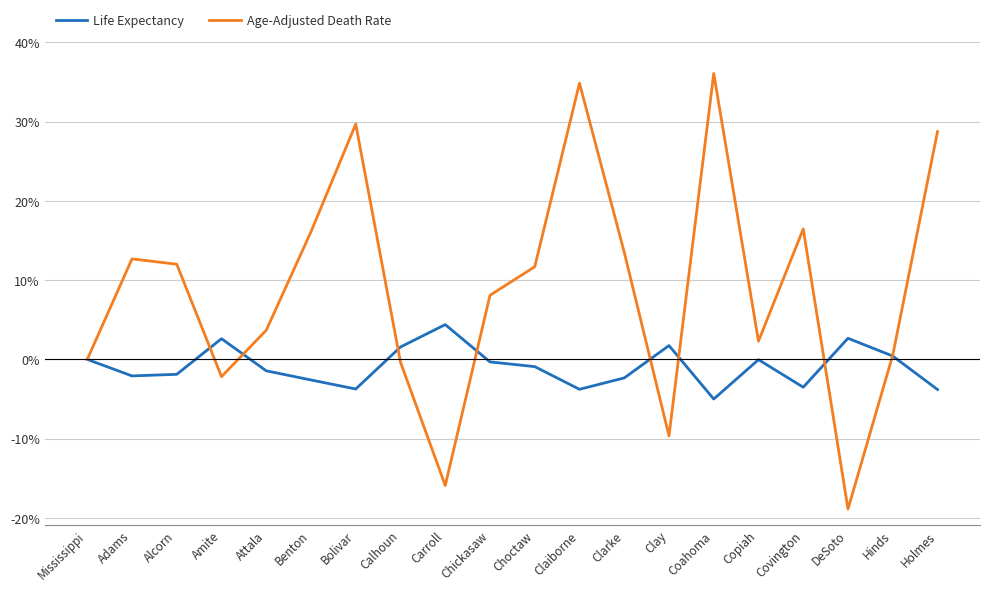

Is this an area chart (filled region under the line)?

No